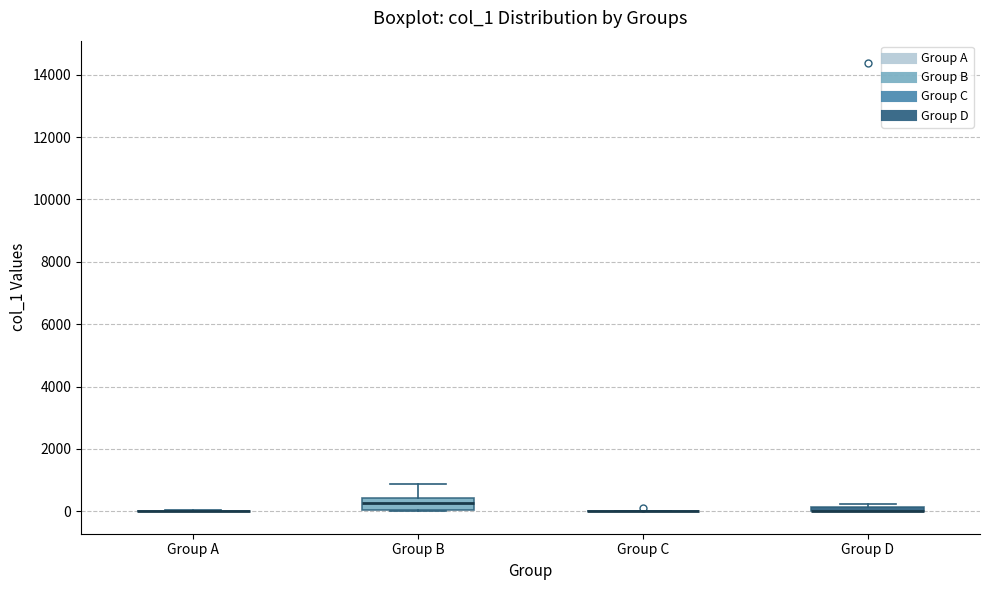

Where is the upper edge of the box for Group D on the y-axis? The values are not printed on the chart, so give them approximately, as read against the axis.

200